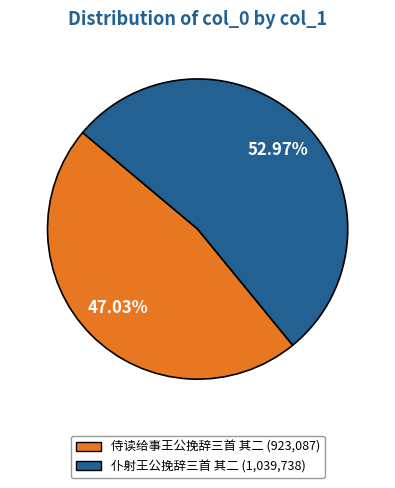

To the nearest percent, what portion does 侍读给事王公挽辞三首 其二 represent?

47%